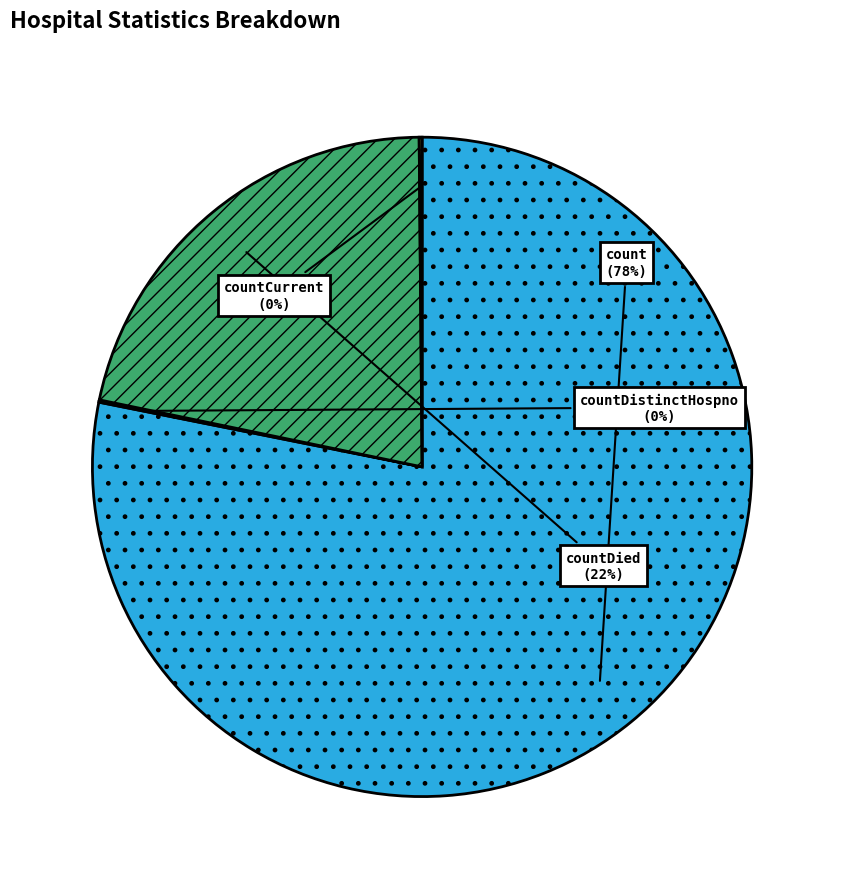

Approximately how many times larger is the value at countDied compared to count?

0.3